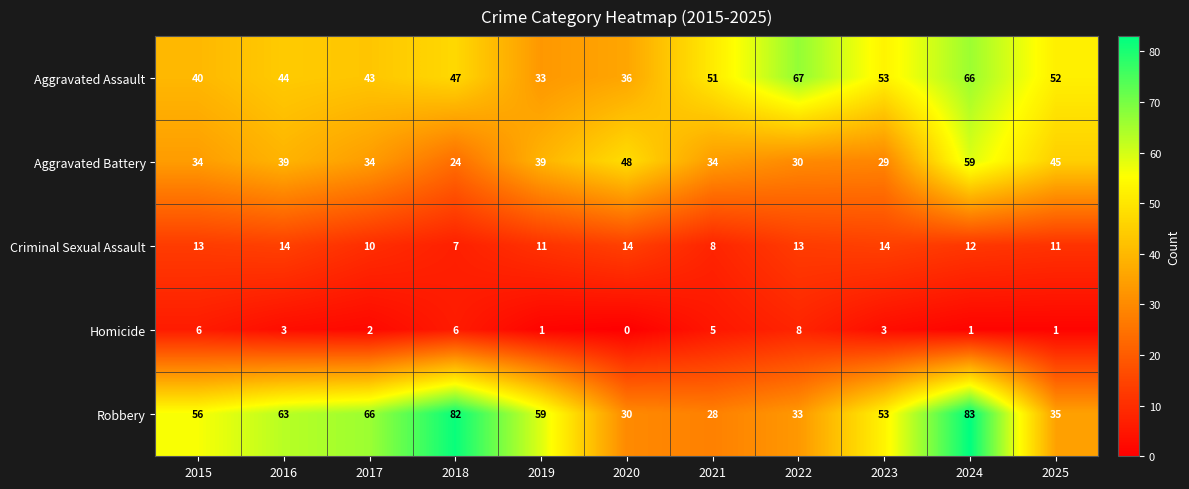

What is the sum of the Aggravated Assault values at 2015 and 2022?

107